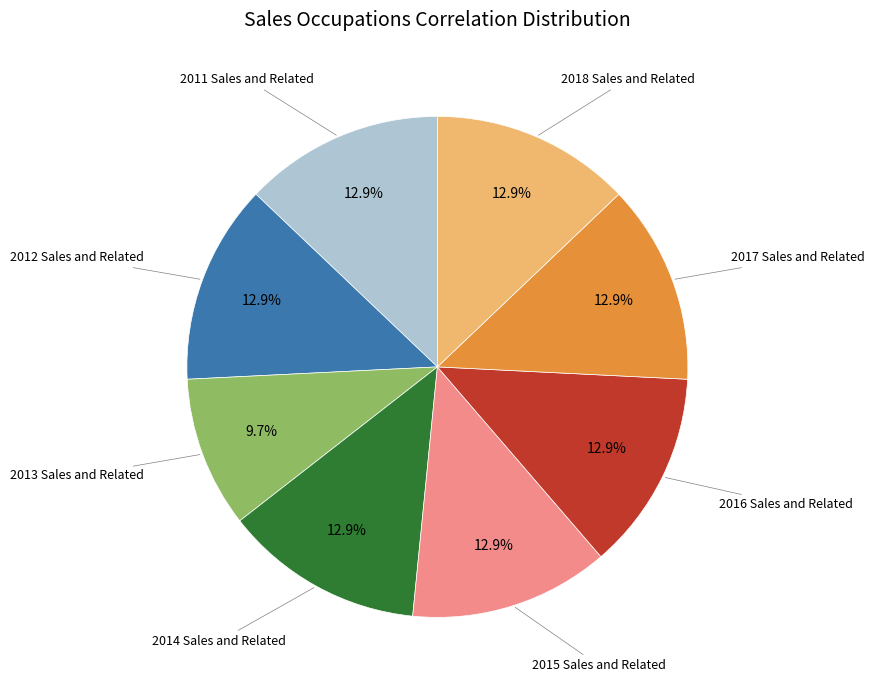

Does any single category account for the majority?

No